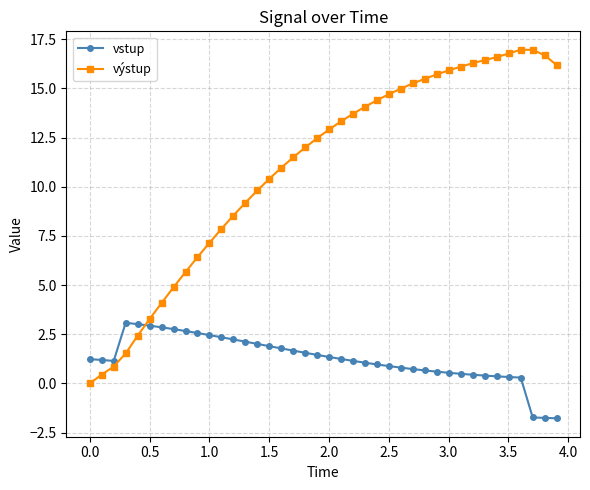

Which series has the widest spread of values?

výstup